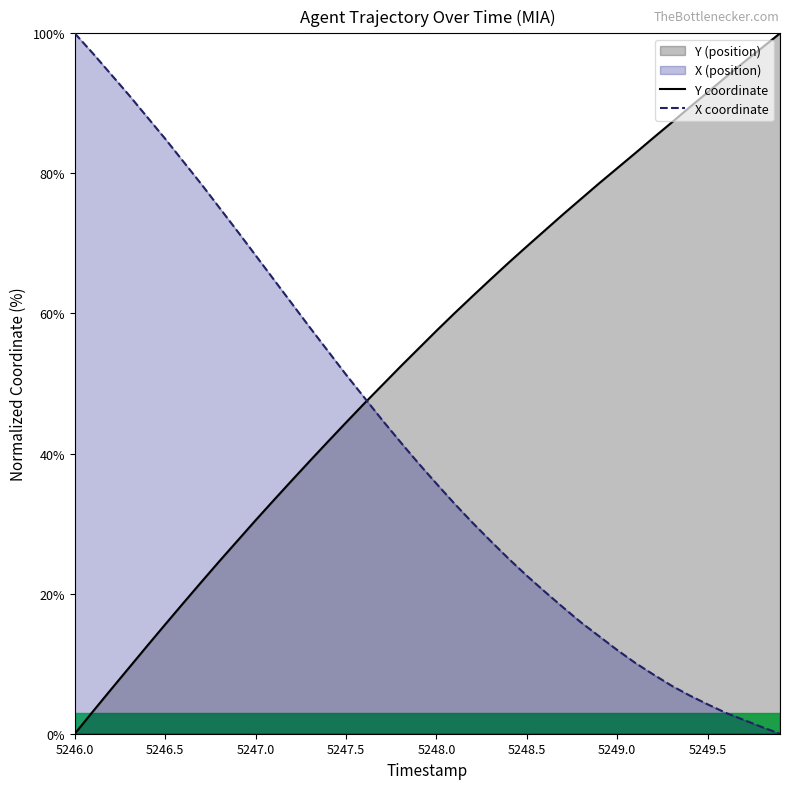

The value of Y coordinate at 5246.0 is 0.0. True or false?

True